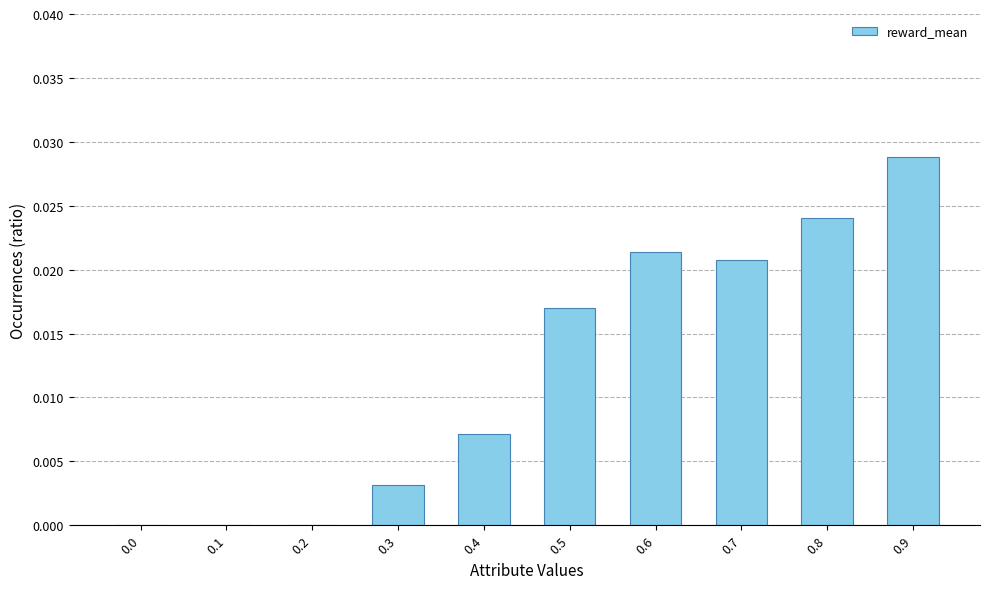

Which category has the highest value across all series?

0.9